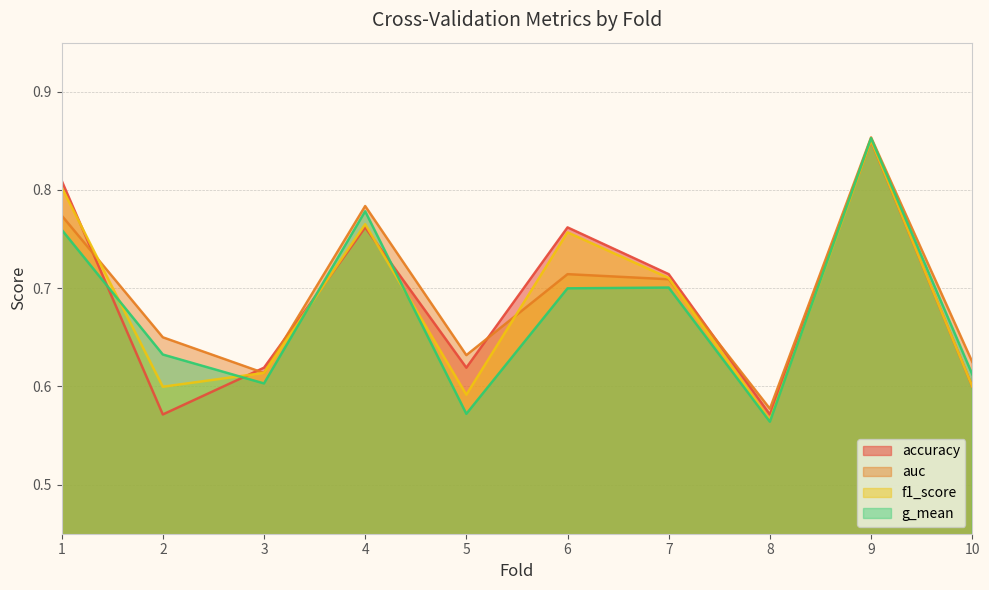

Rank the series by their maximum value, from highest to lowest.

auc, g_mean, f1_score, accuracy